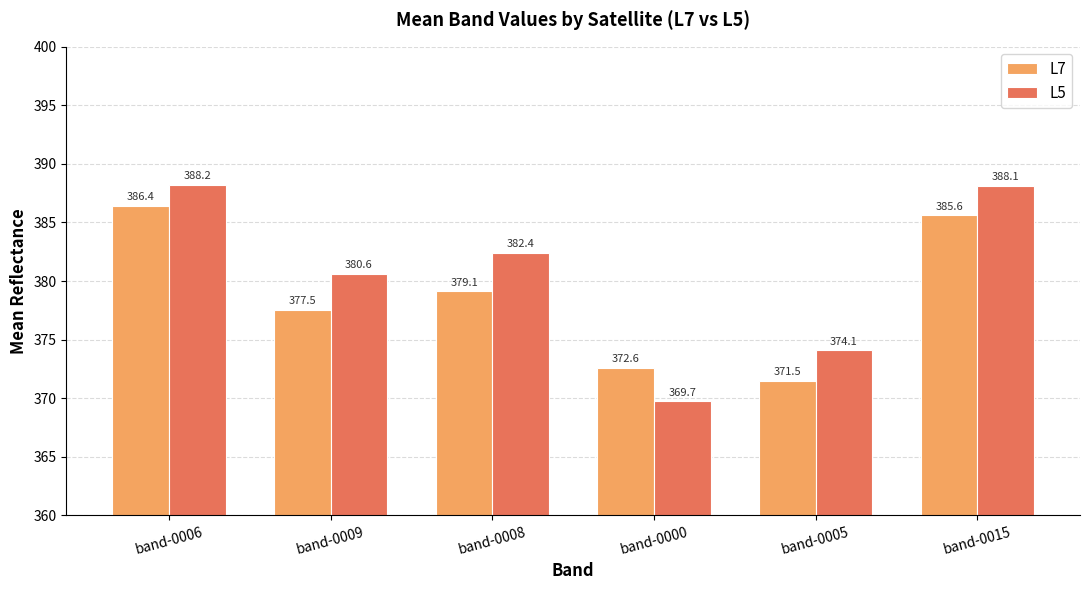

What is the sum of all L5 values?

2283.2